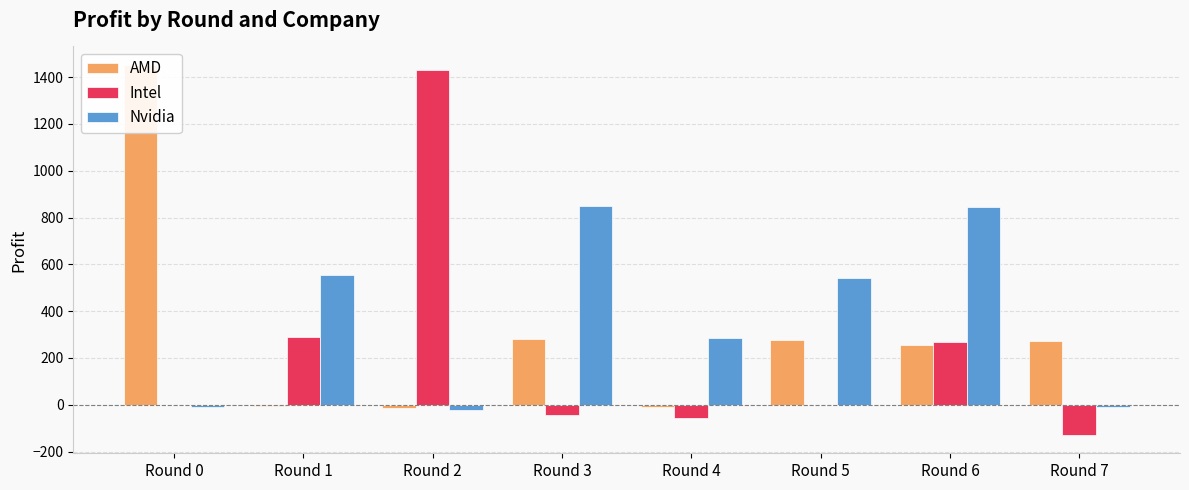

List the series in order of their overall mean, highest first.

Nvidia, AMD, Intel